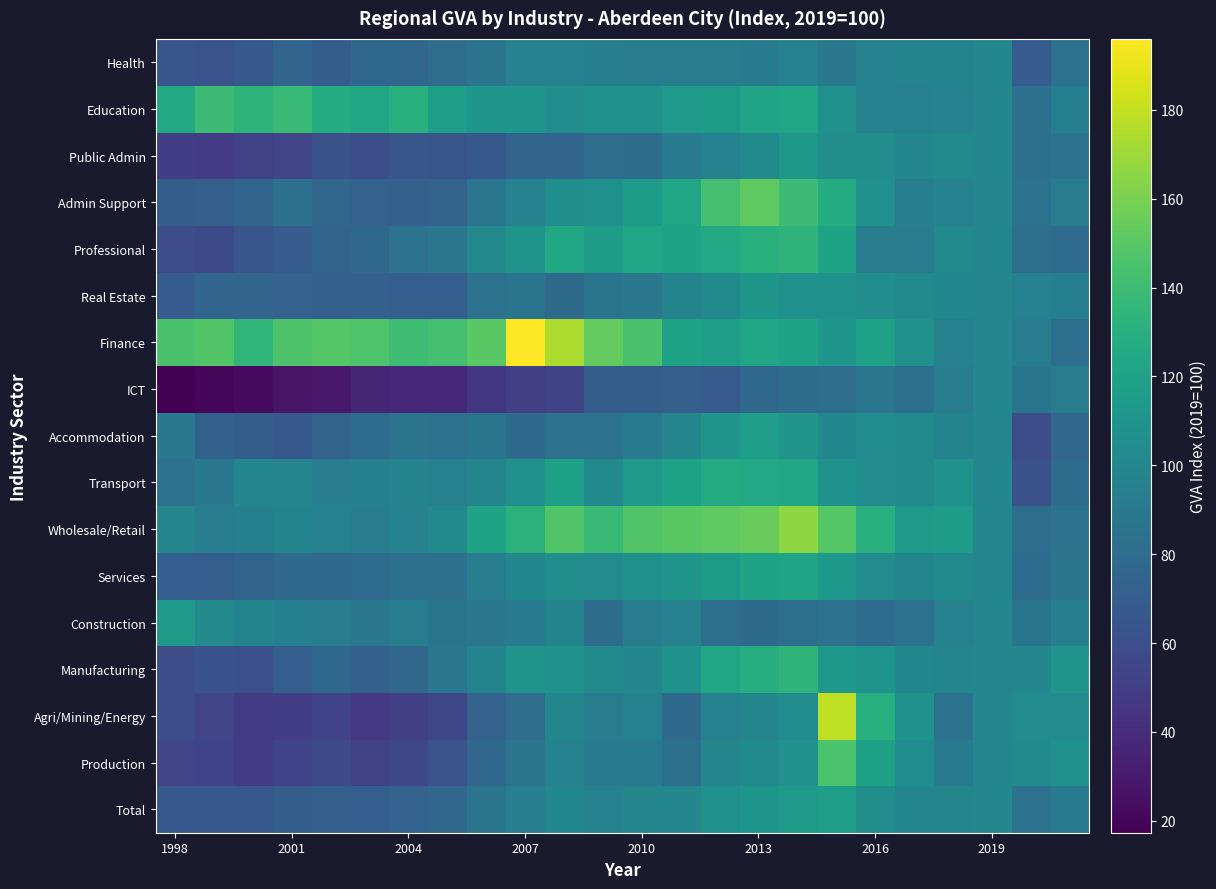

Count the number of categories in the chart.

24